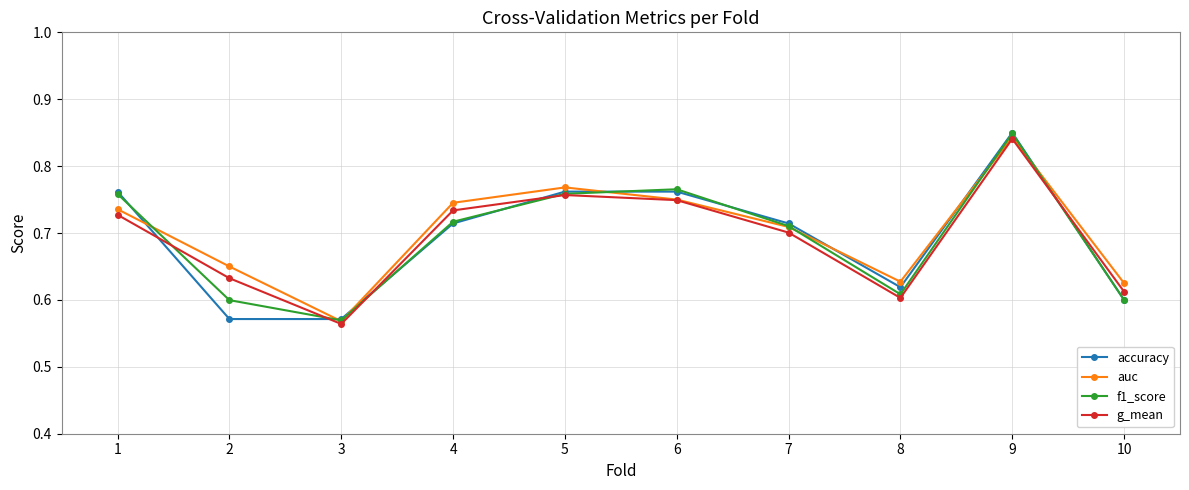

True or false: g_mean and f1_score cross at least once.

True